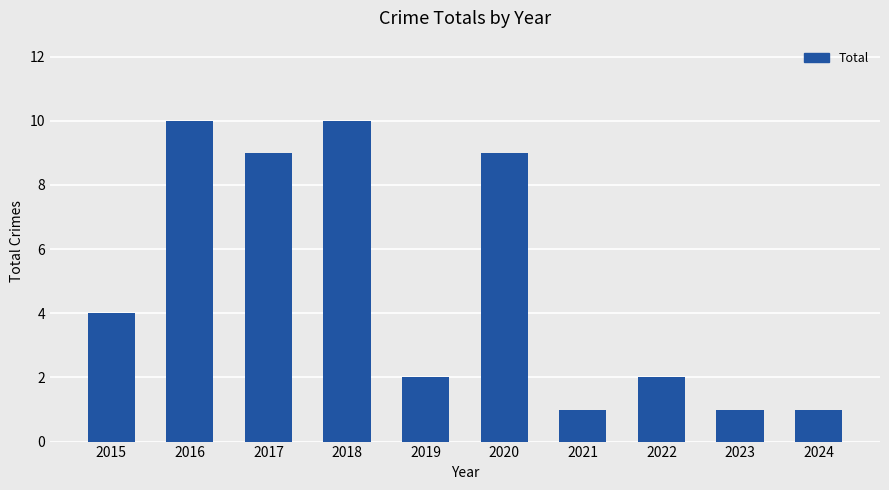

Where is the data nearest to the value 5?

2015